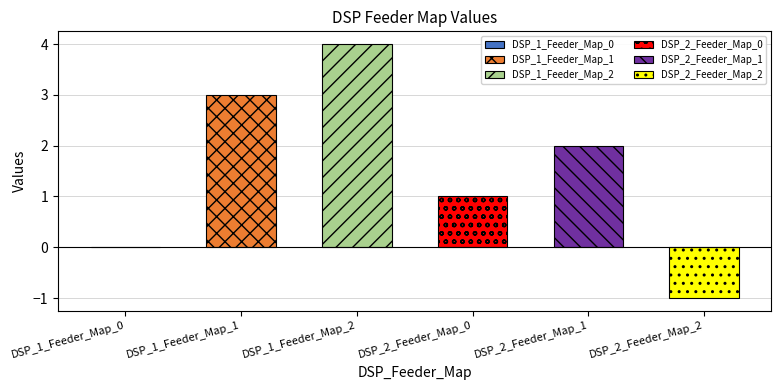

How many categories are shown in the chart?

6